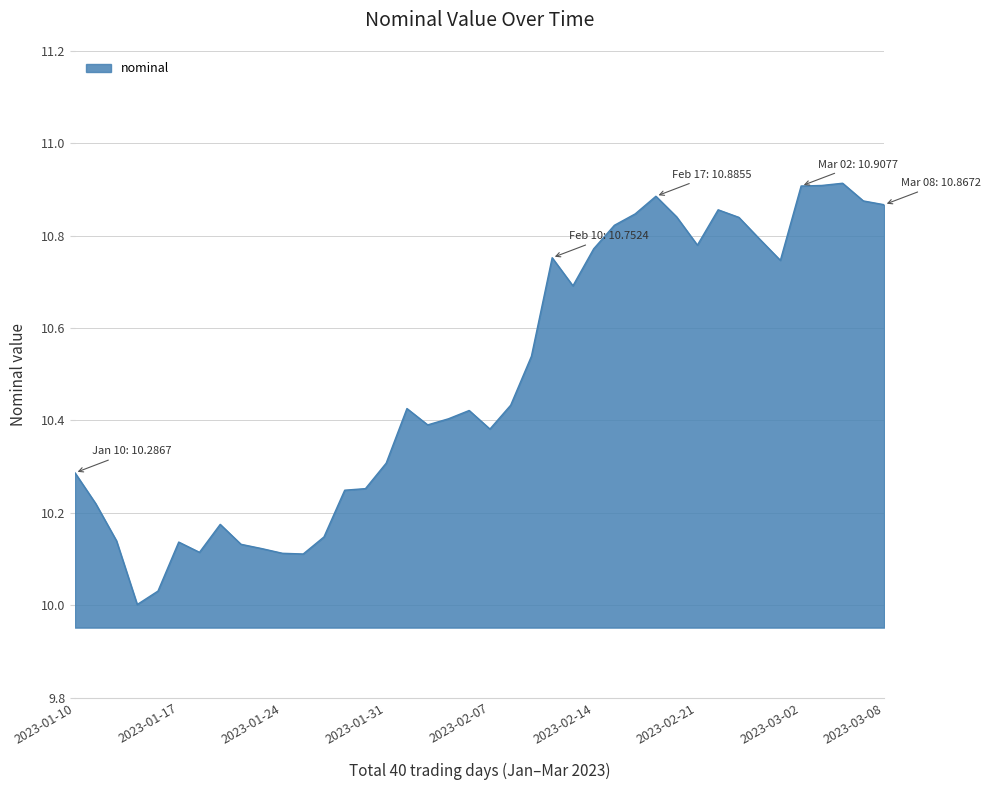

How many lines are shown in the chart?

1